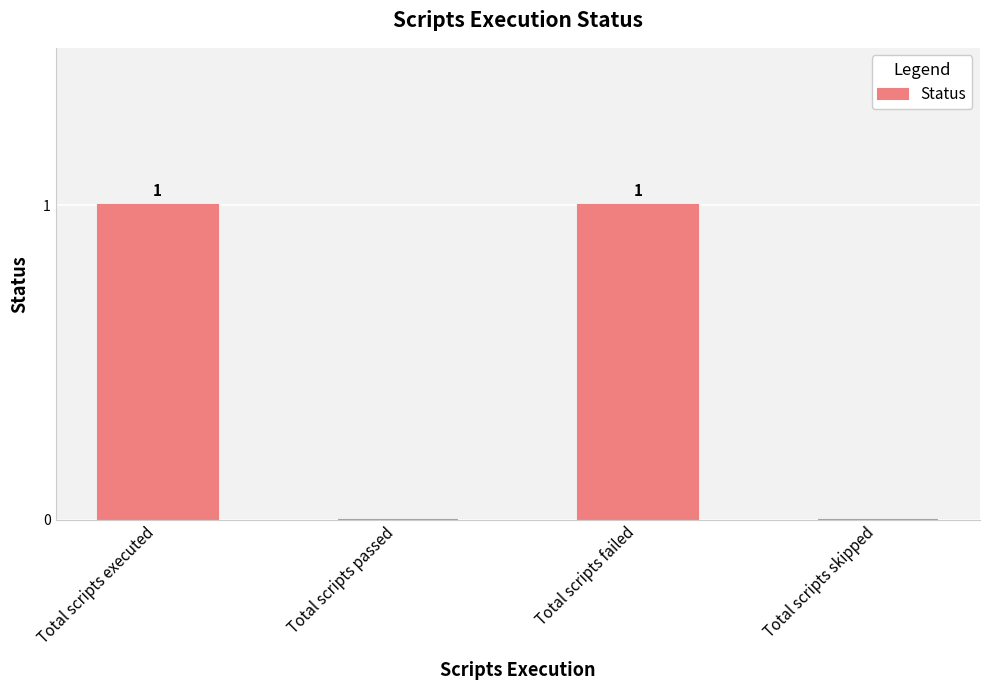

Reading right to left, what are all the values shown in this chart?

0	1	0	1